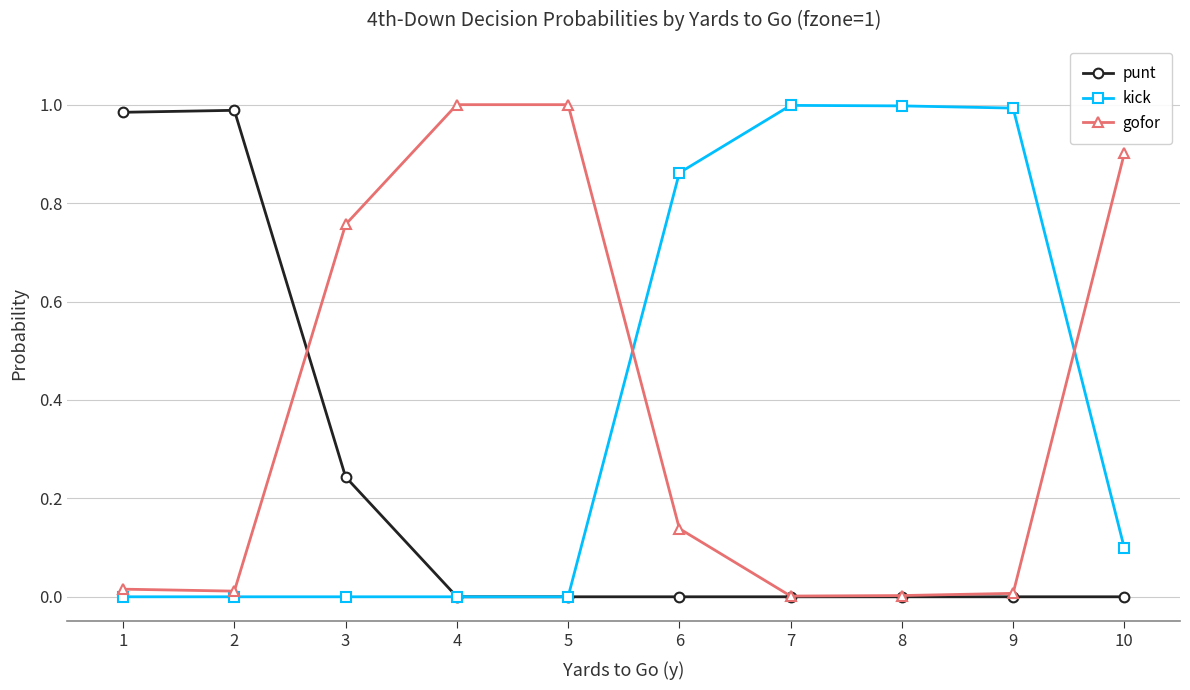

Is the value of kick at 8 greater than the value of gofor at 9?

Yes